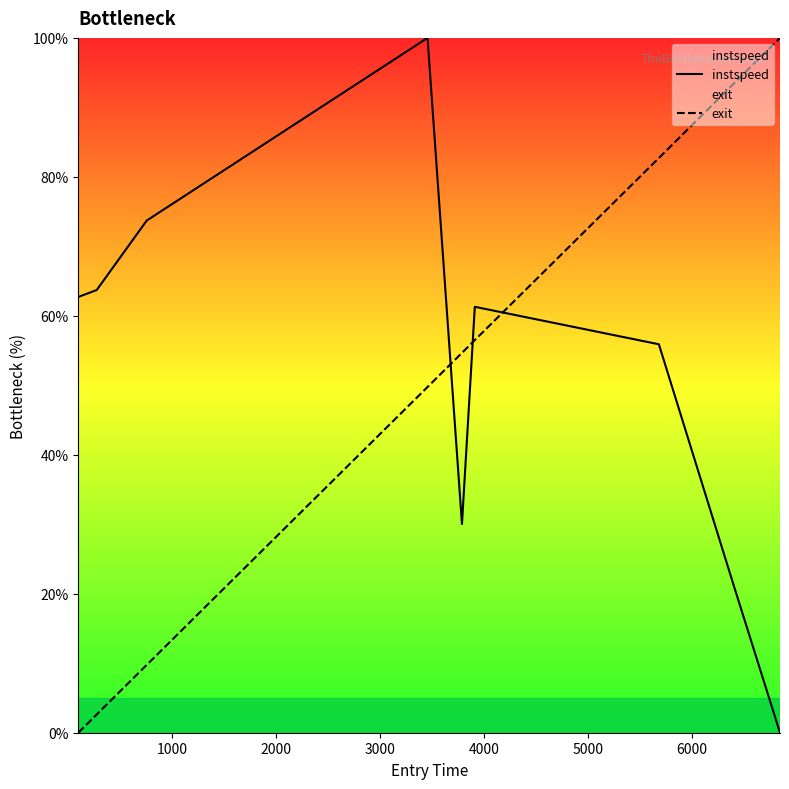

Which series ends up on top after the final intersection of exit and instspeed?

exit